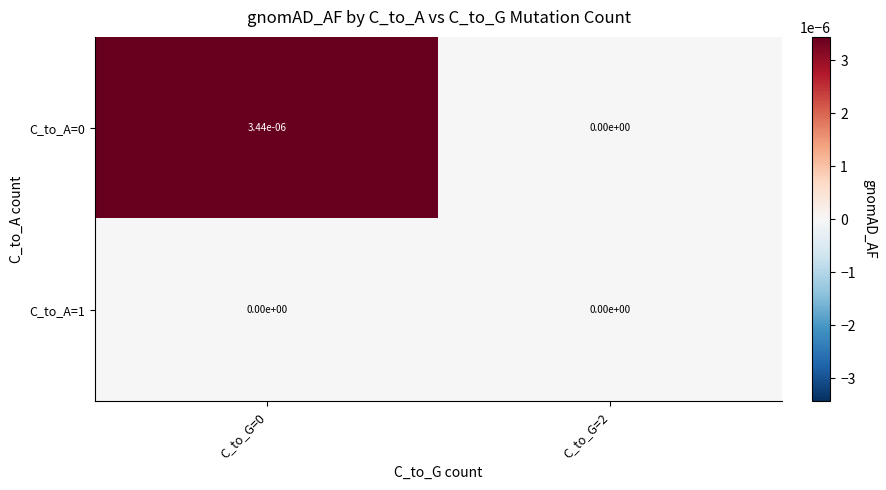

The value of C_to_A=1 at C_to_G=2 is 0.0. True or false?

True